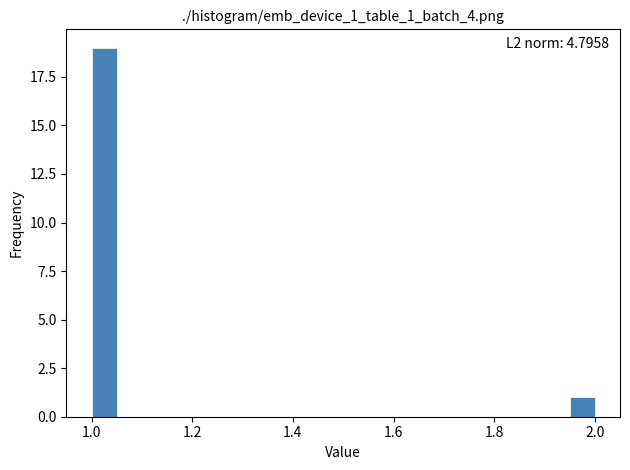

Around what value on the x-axis is the tallest bar? Give the approximate position of its centre, as read against the axis.

1.02